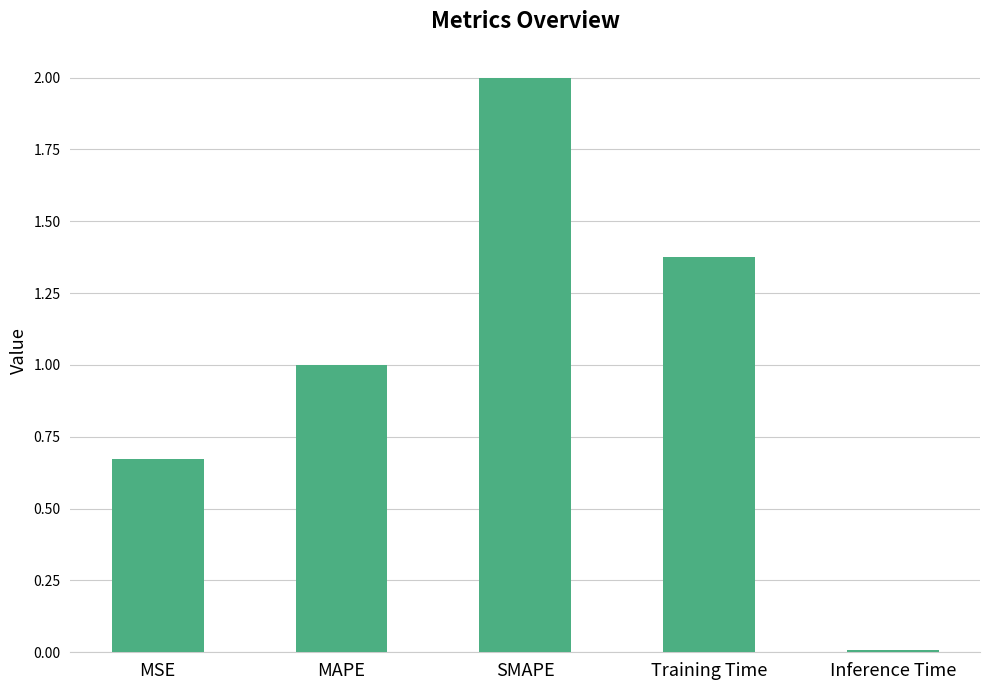

Rank the categories by value from lowest to highest.

Inference Time, MSE, MAPE, Training Time, SMAPE